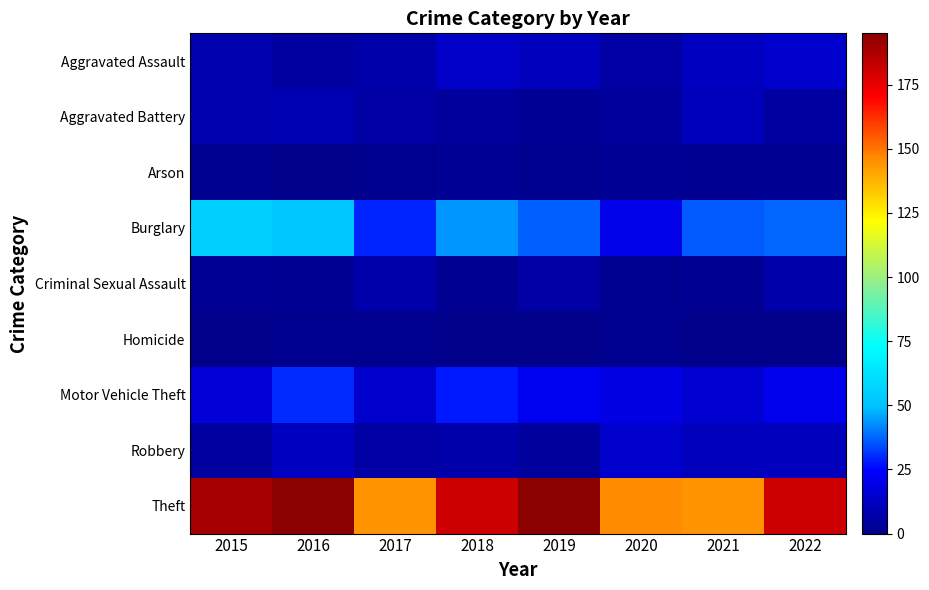

Which label corresponds to the largest value in the chart?

2016